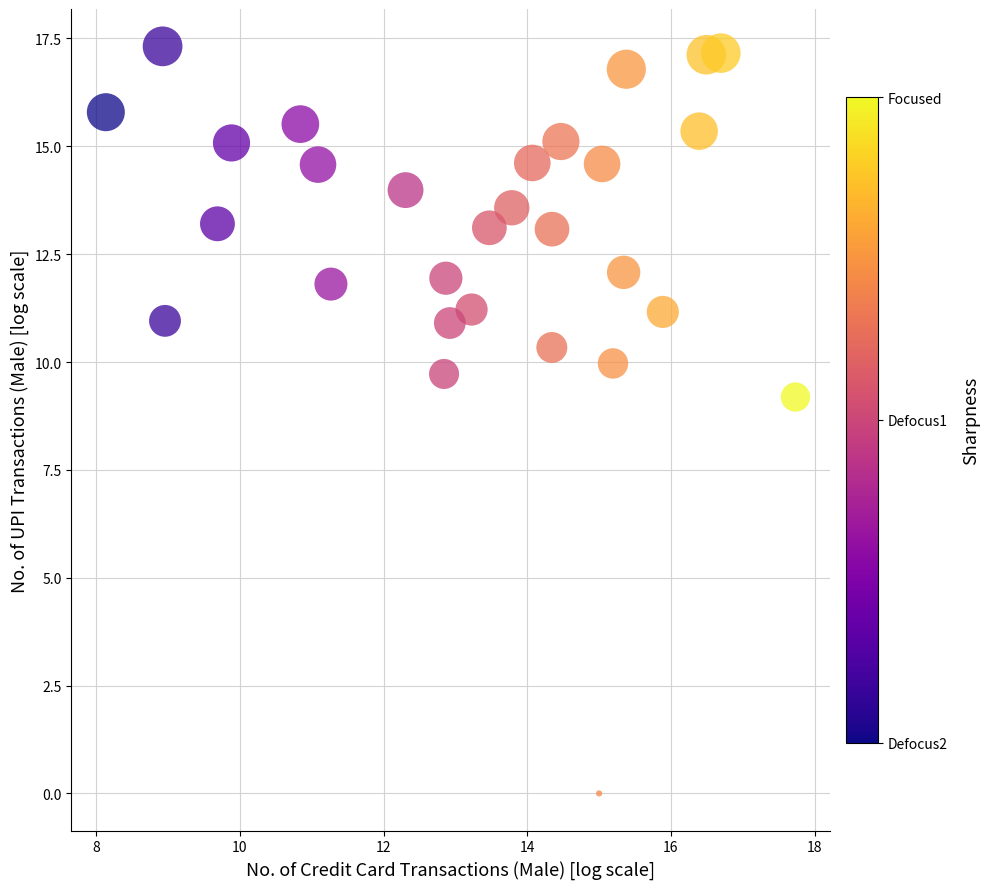

What Y value in the scatter plot is closest to 8?

9.2